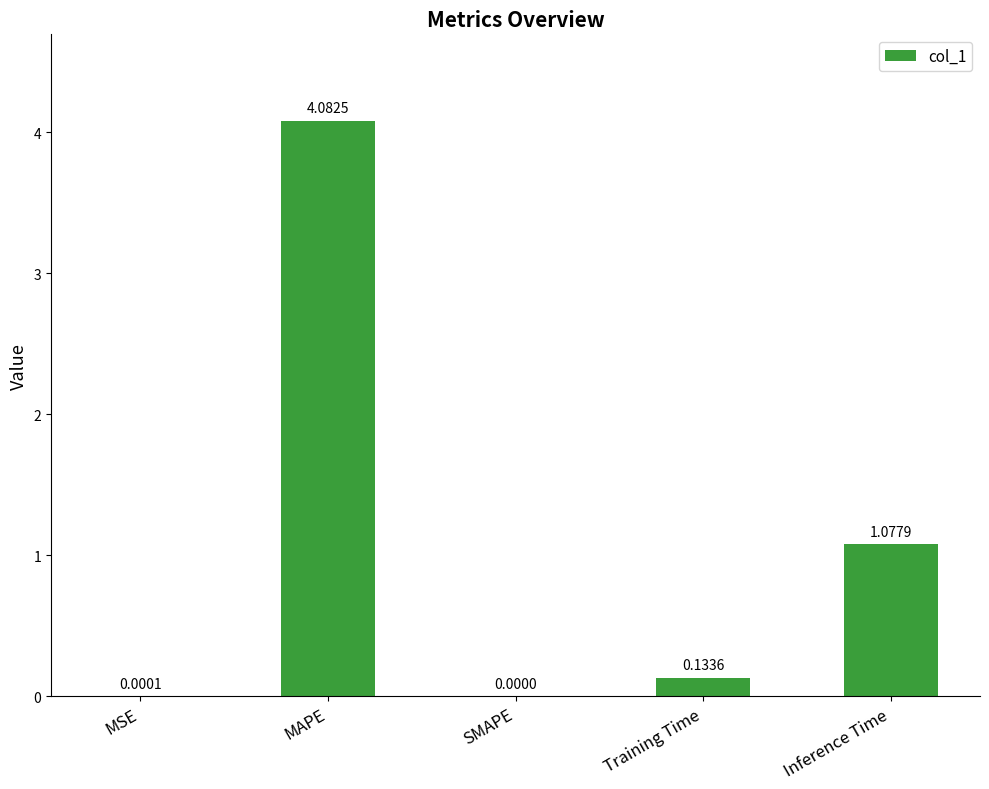

What is the sum of all values?

5.3